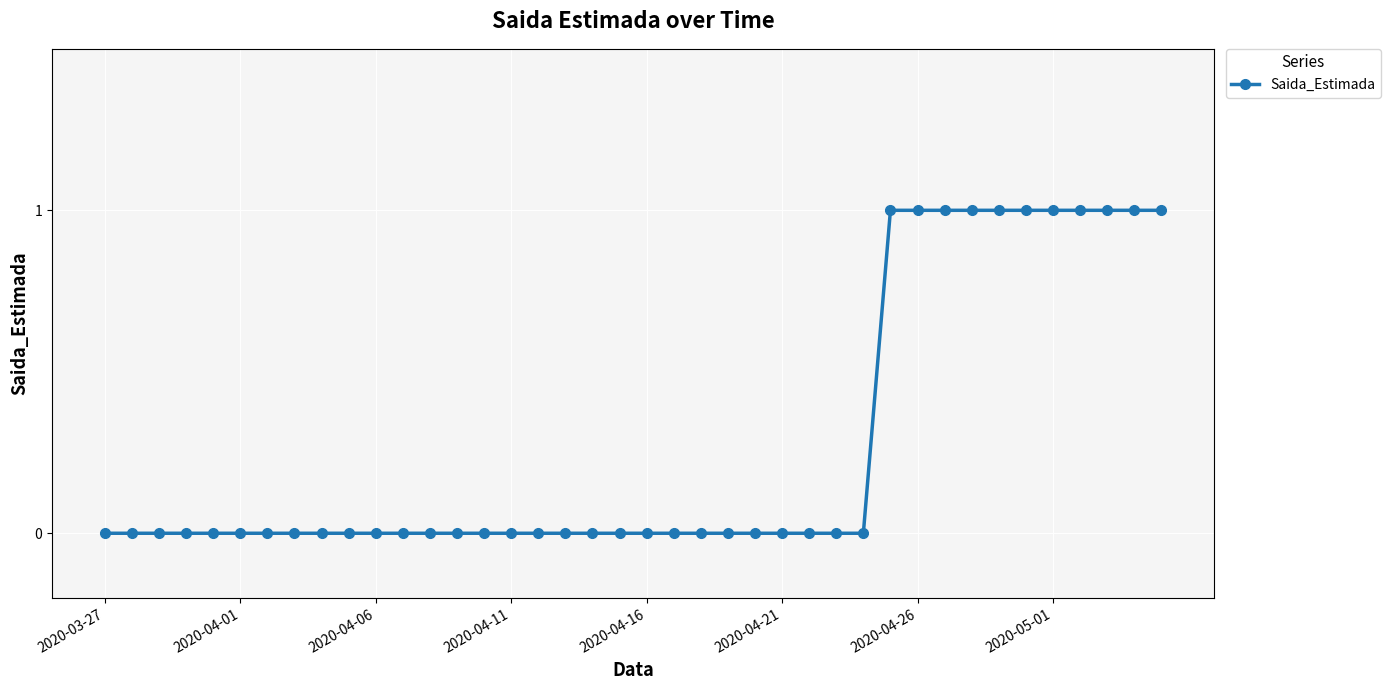

What is the sum of all values?

11